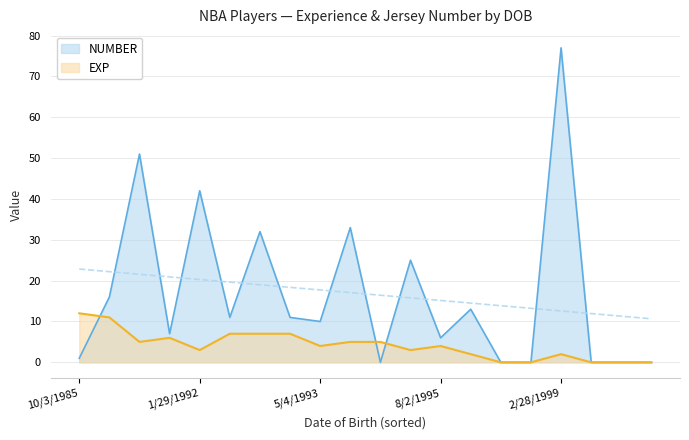

True or false: NUMBER and EXP cross at least once.

True